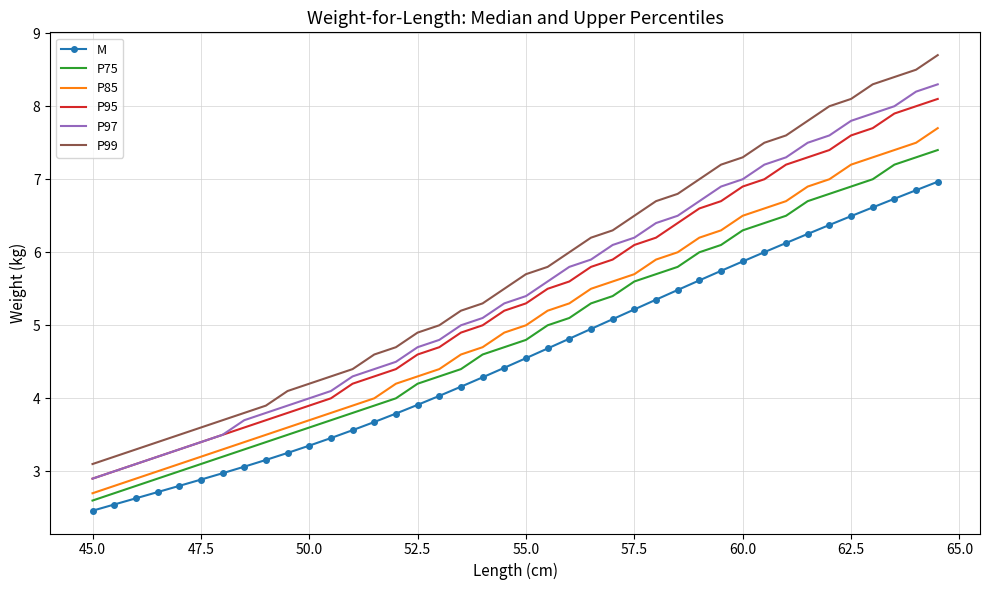

Which series has the widest spread of values?

P99